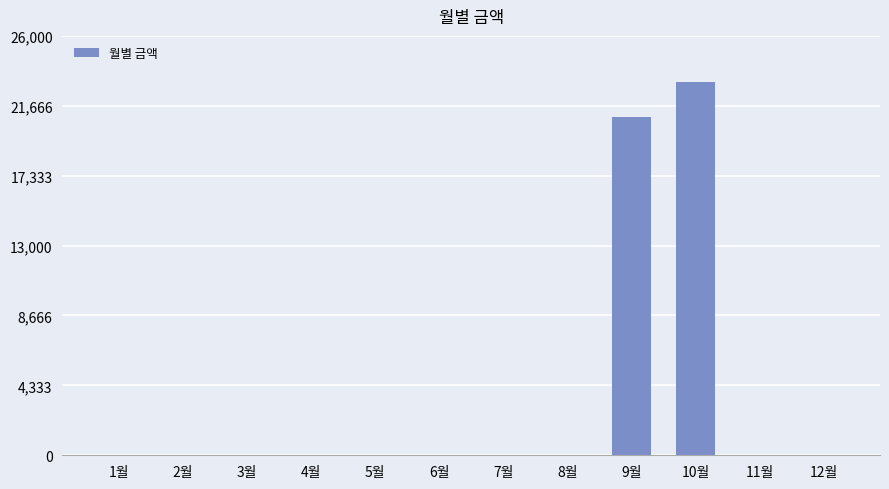

Are the bars horizontal?

No